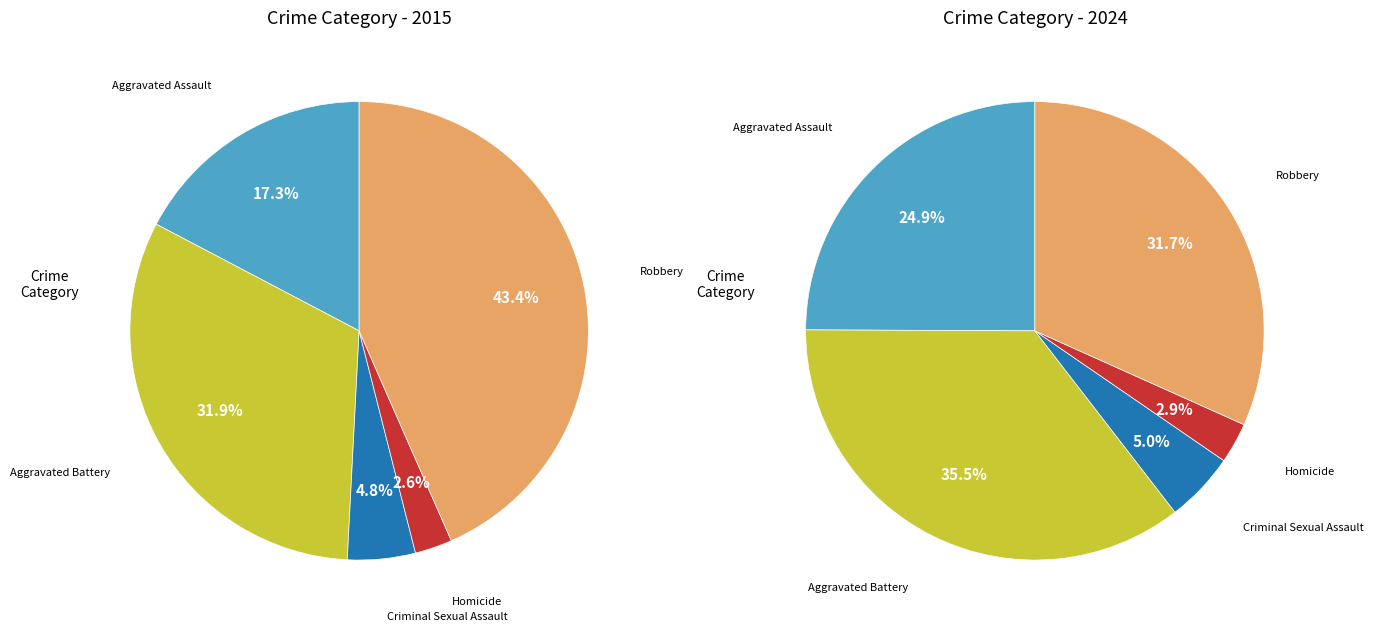

Is there a majority slice in this chart?

No